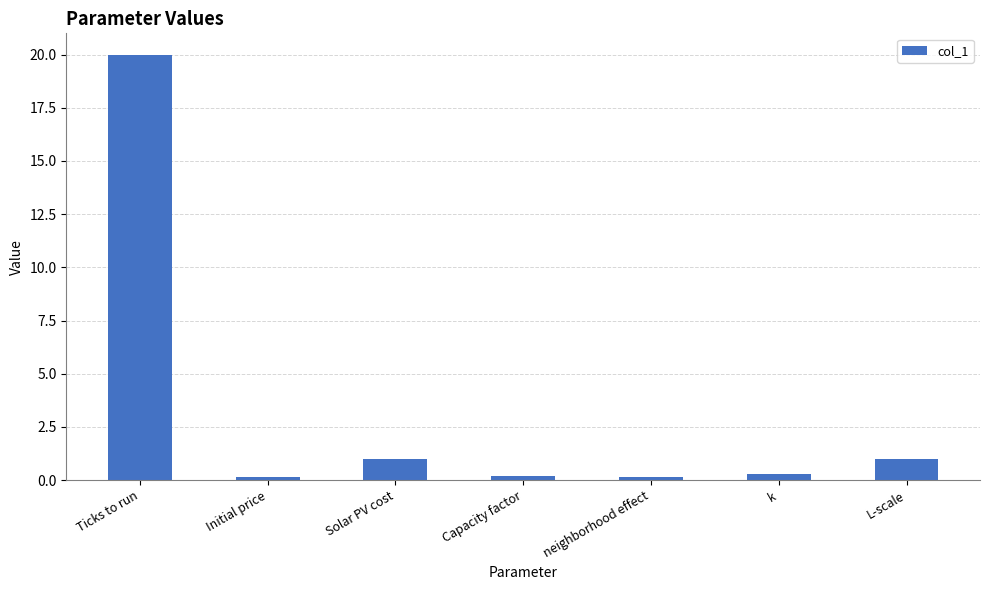

What is the label of the 3rd bar from the right?

neighborhood effect